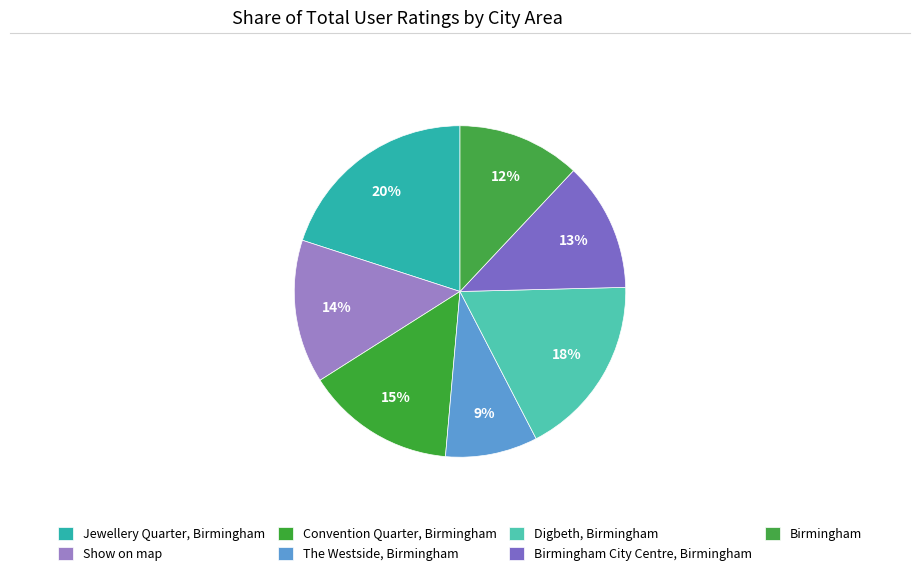

Count the number of slices in the pie.

7